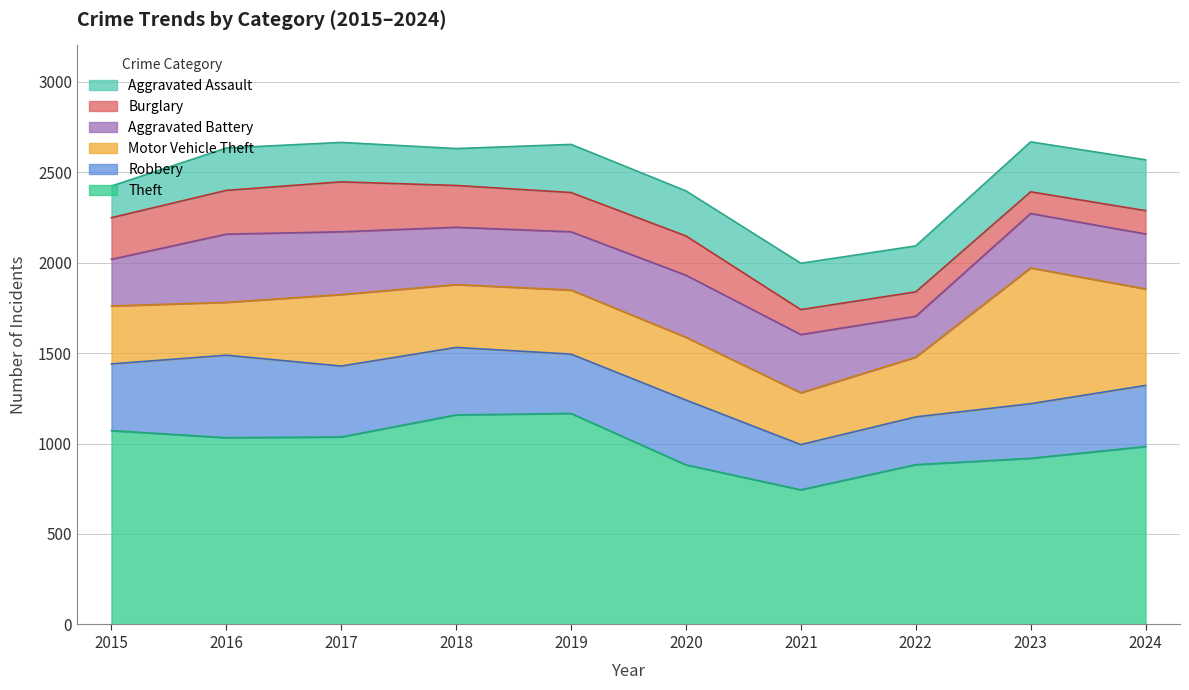

What value does the Theft series have at 2024?

983